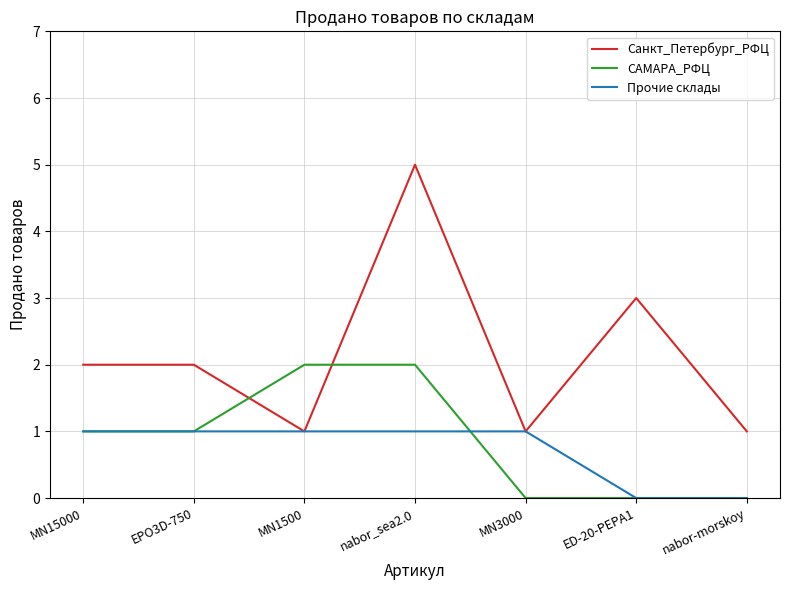

Which series has the widest spread of values?

Санкт_Петербург_РФЦ